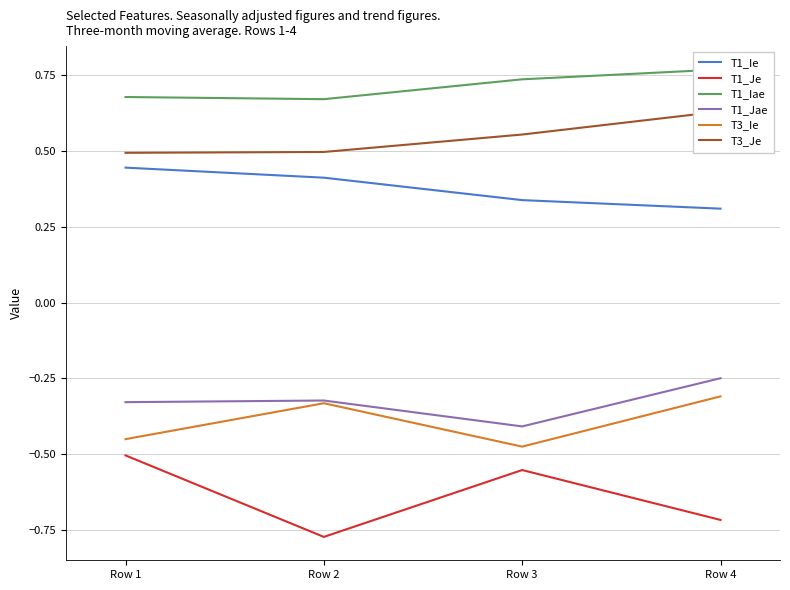

At how many categories does at least one series exceed 0?

4